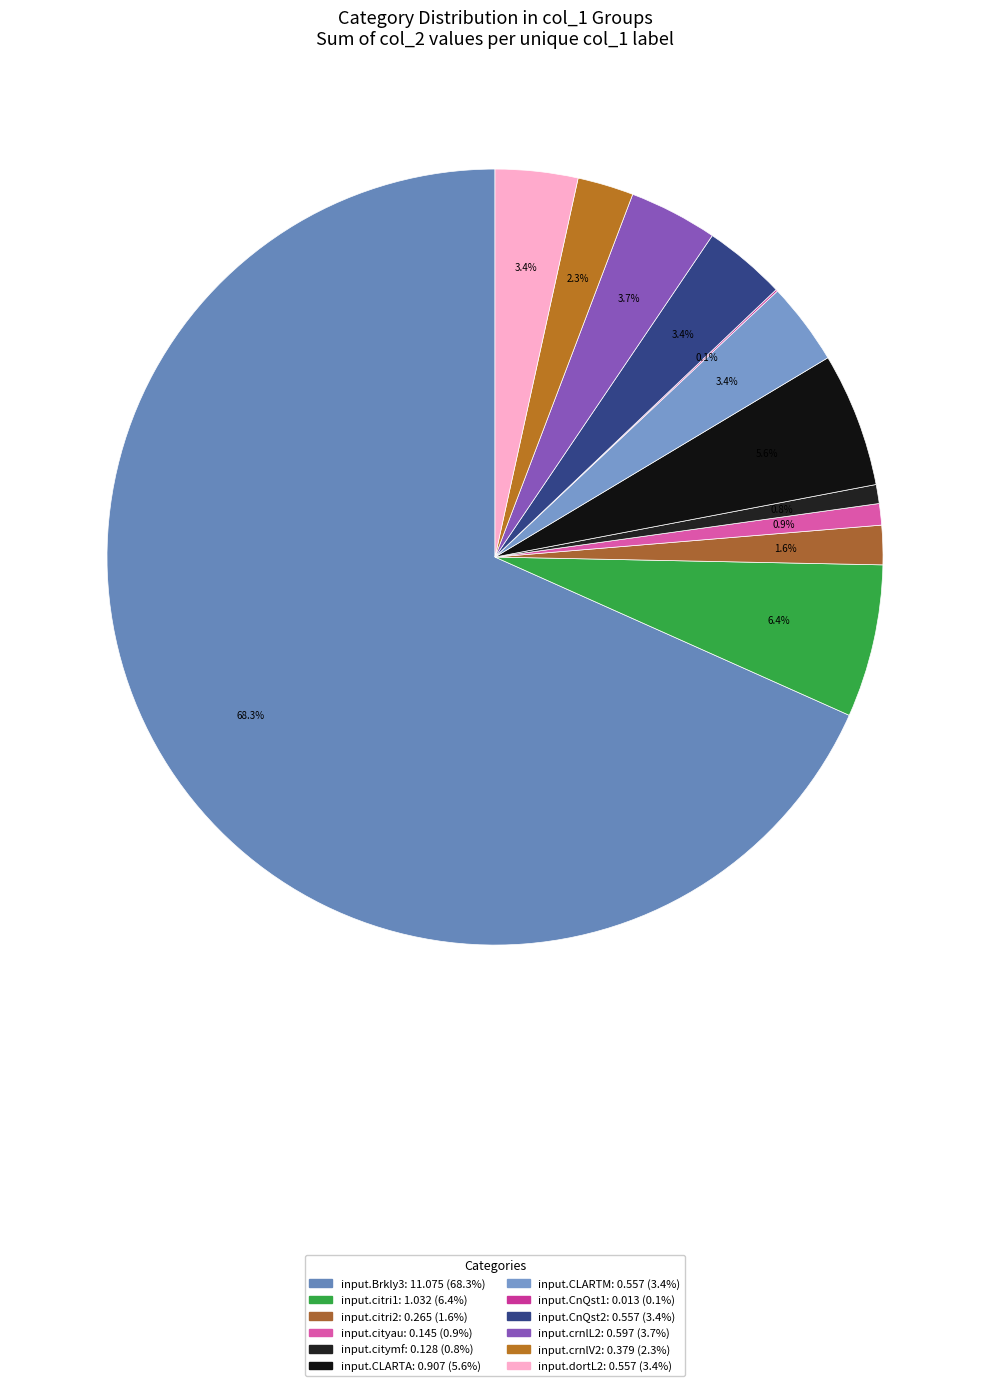

To the nearest percent, what is the average slice percentage?

8%